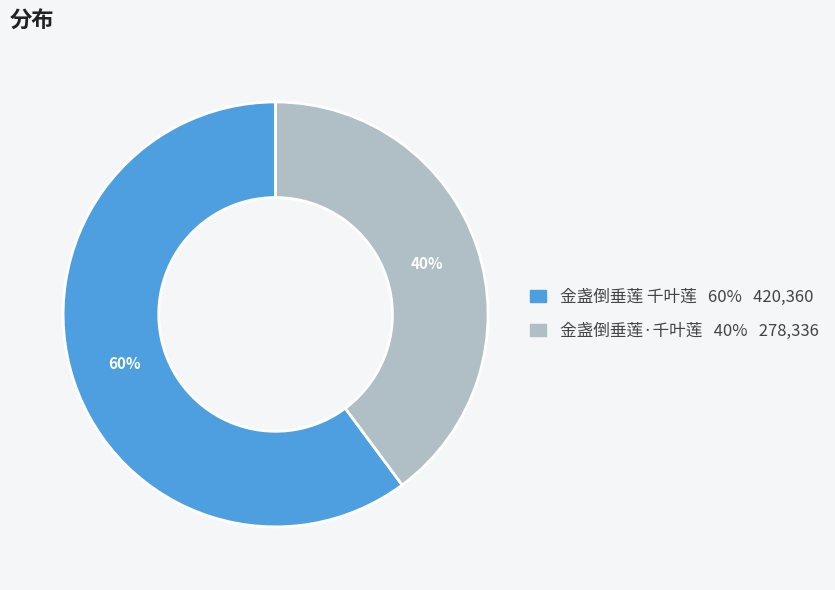

To the nearest percent, what is the average slice percentage?

50%